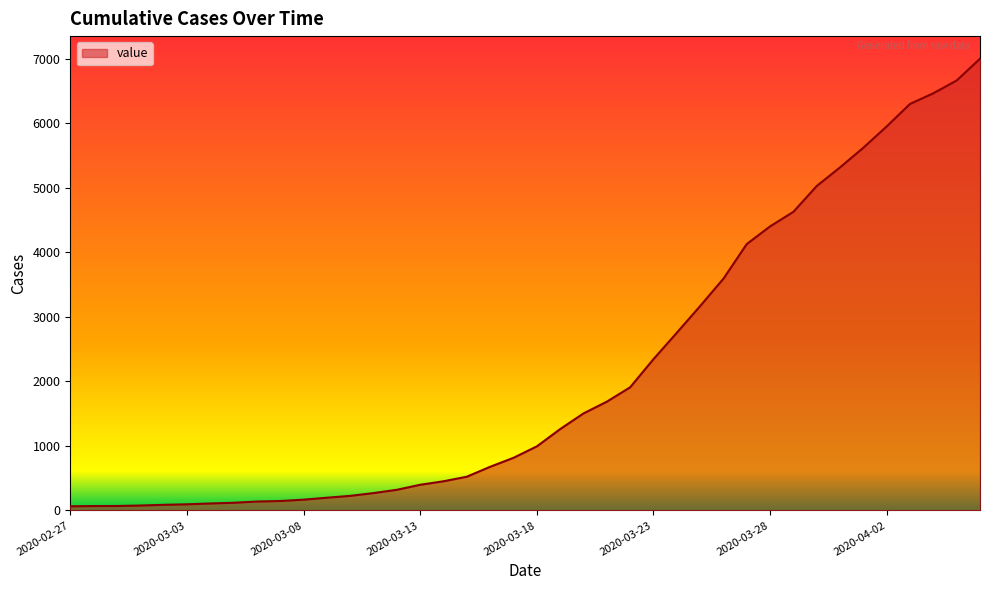

How many lines are shown in the chart?

1